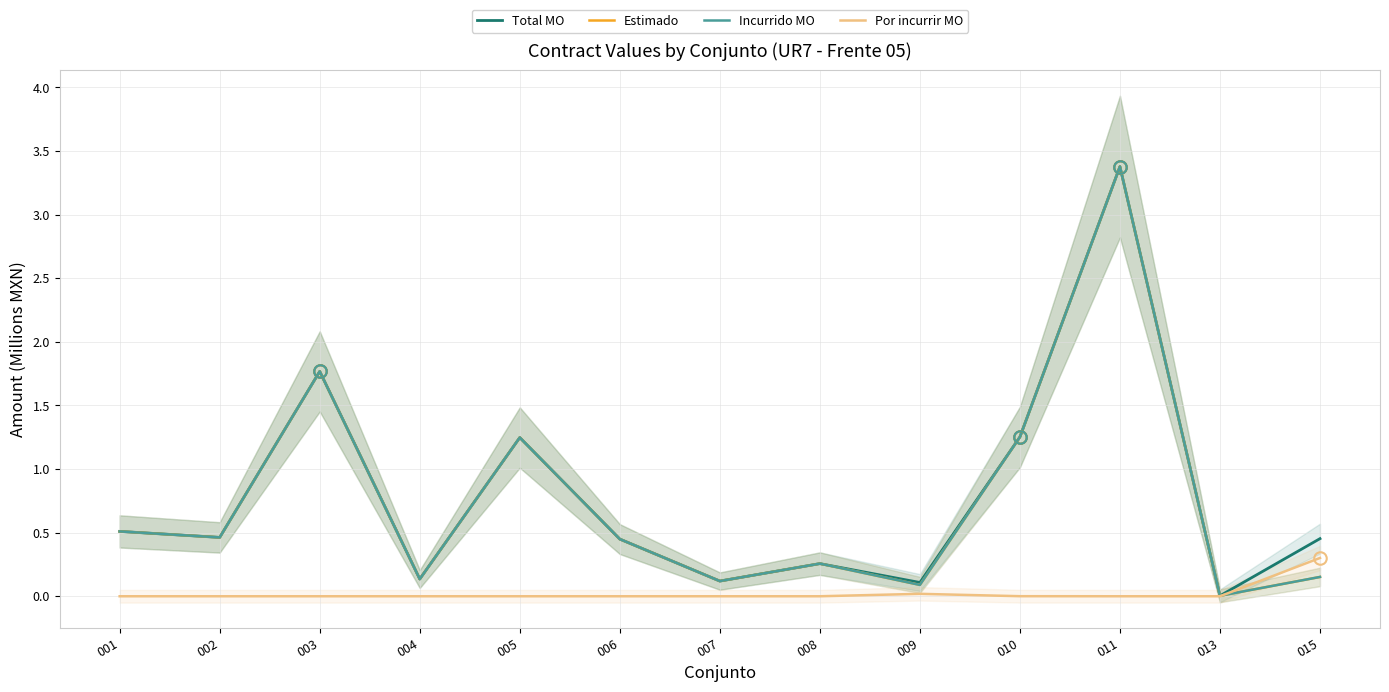

How many distinct data groups are displayed?

4